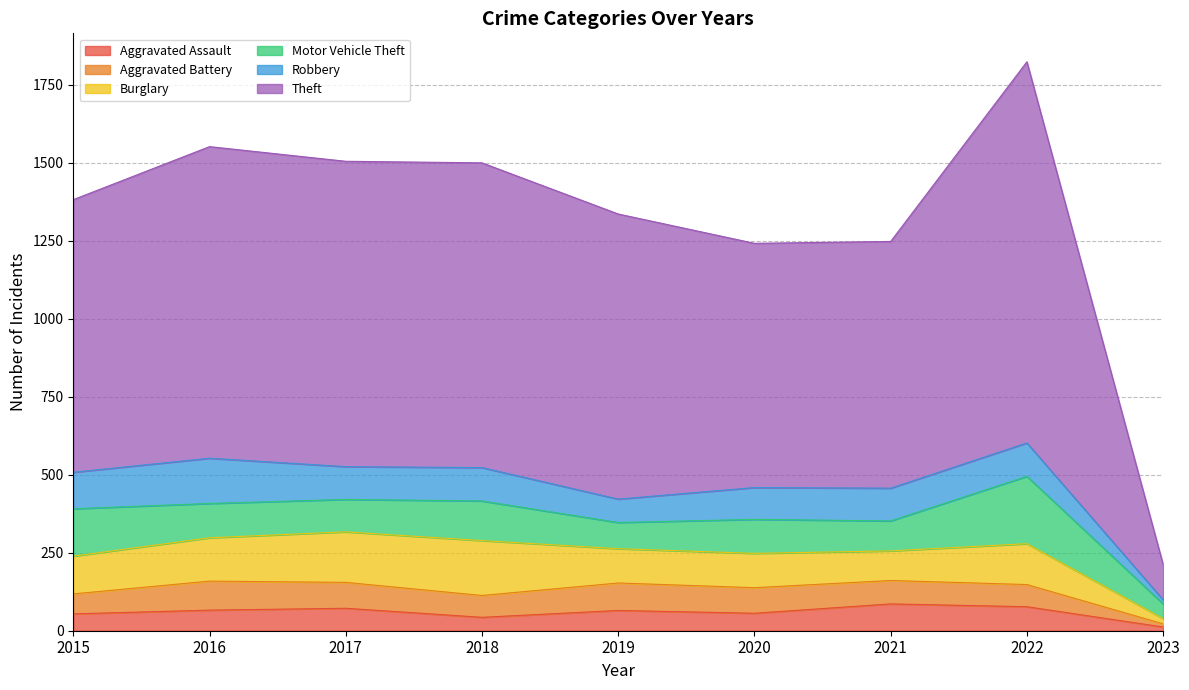

Is it true that Aggravated Battery equals 120 at 2021?

False